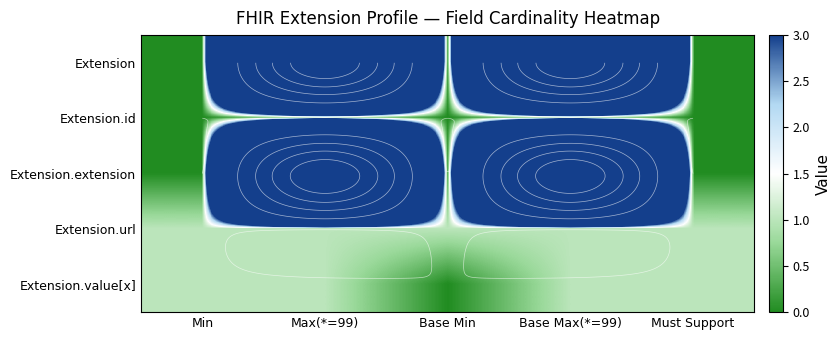

What is the difference between the maximum and second lowest values in the Extension series?

99